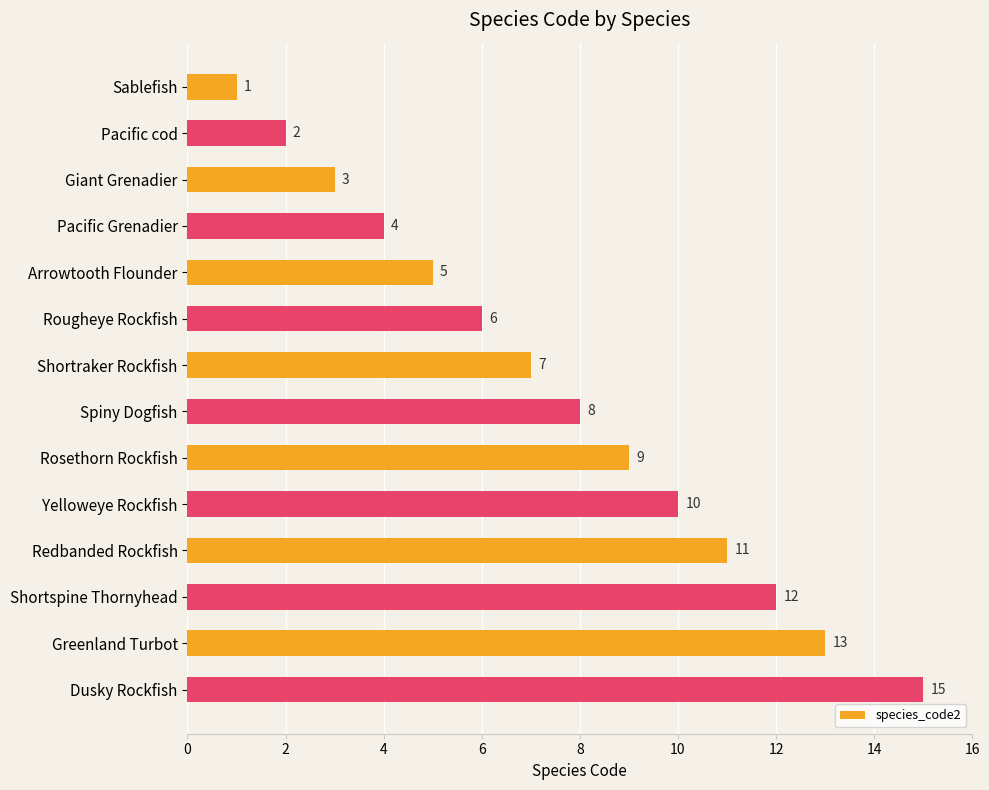

What is the label of the 6th bar from the bottom?

Rosethorn Rockfish